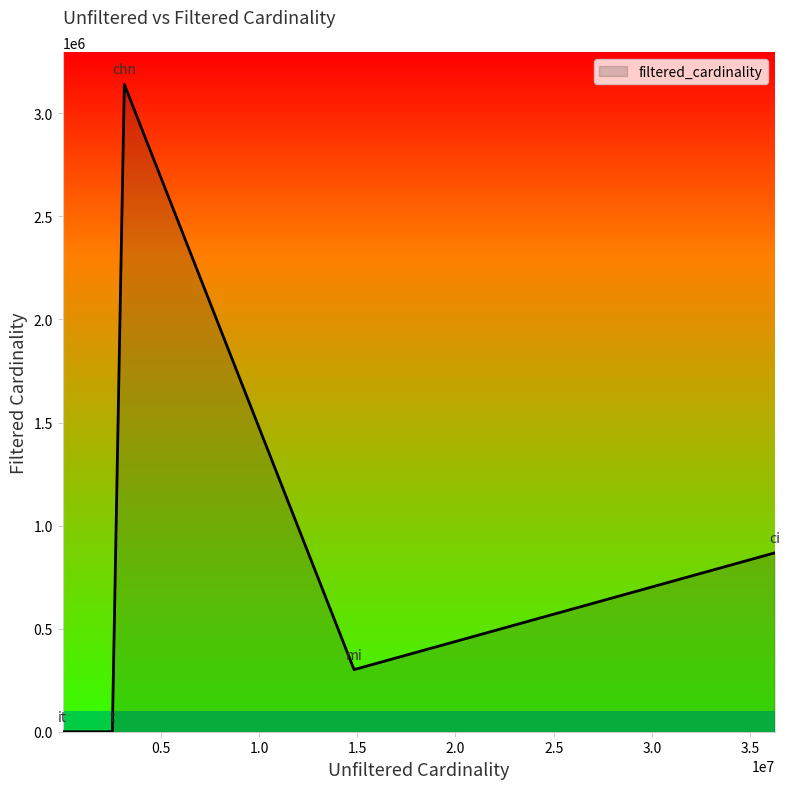

How many values are below 301247?

2